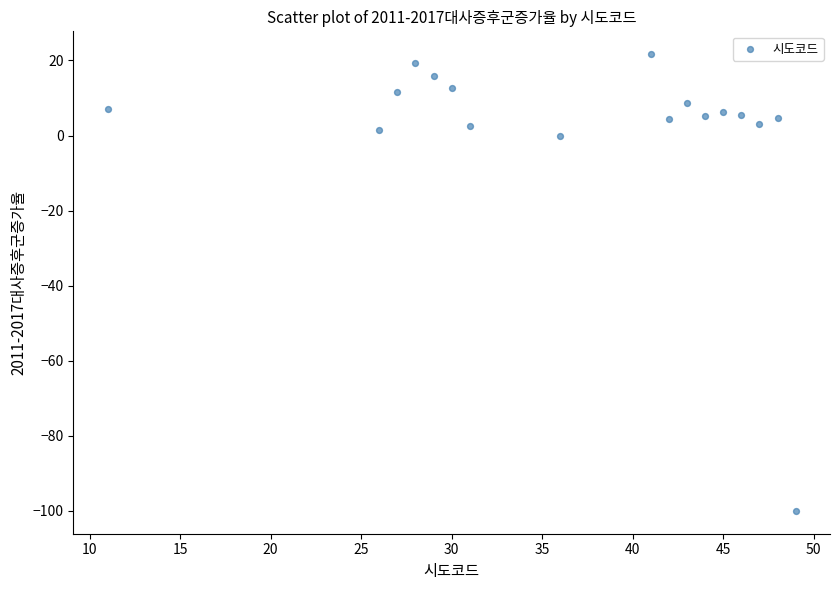

What is the range of Y values (max minus min)?

121.7